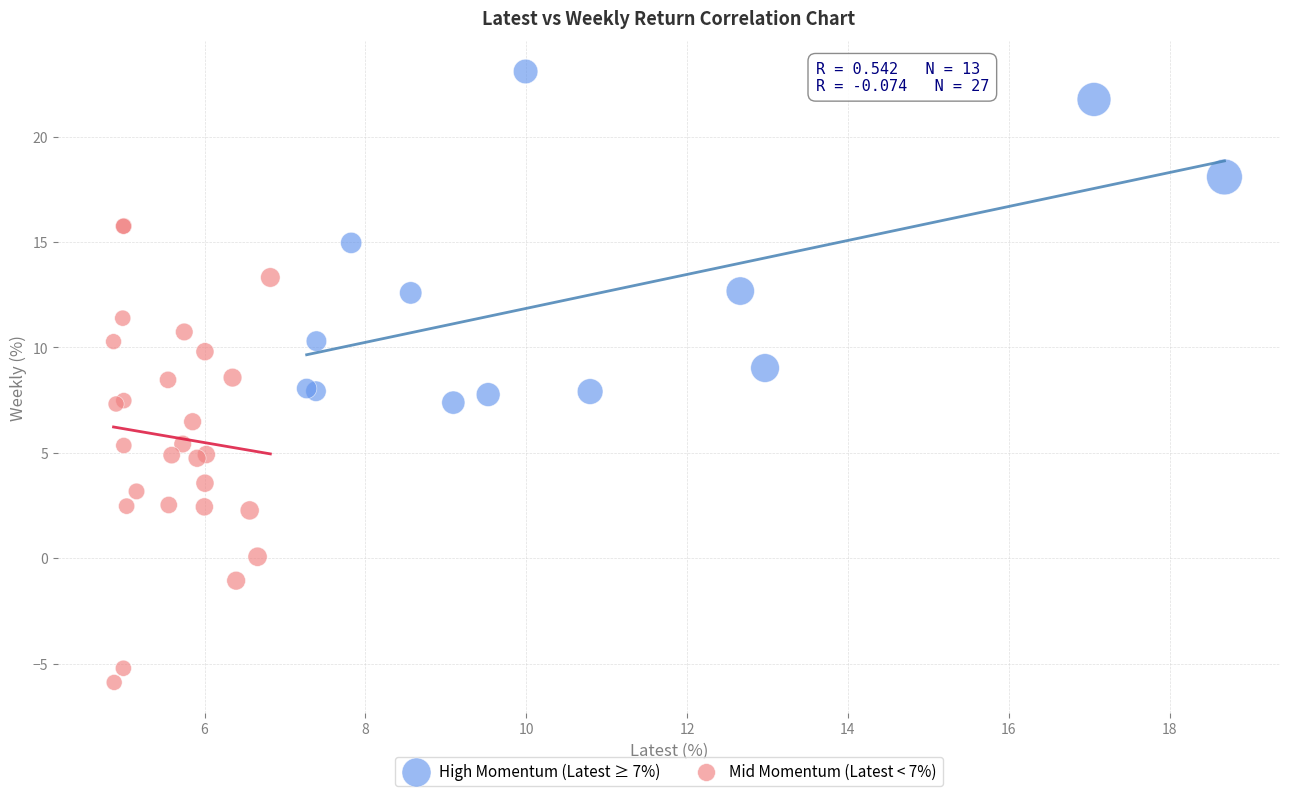

Which series has the widest spread of Y values?

Mid Momentum (Latest < 7%)